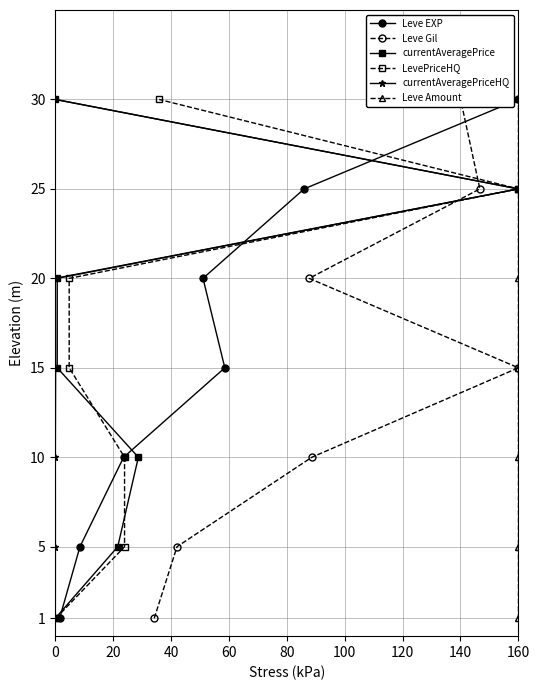

What is the value of the Leve EXP point at the 4th from the left?

20